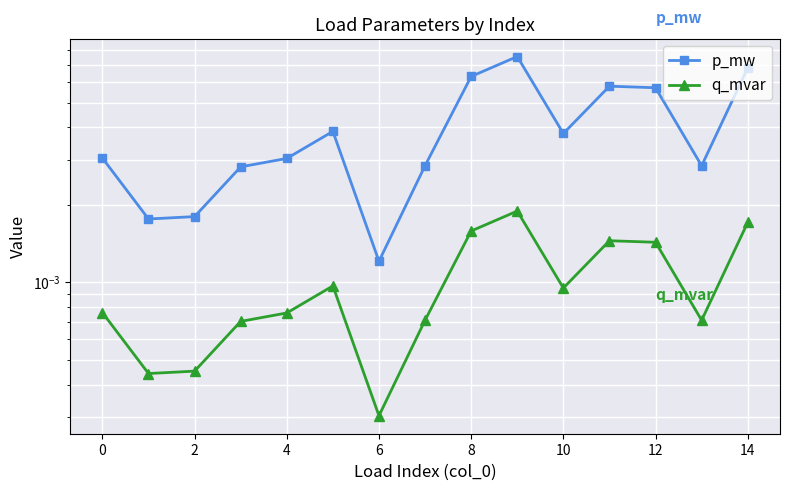

True or false: p_mw and q_mvar intersect in this chart.

False